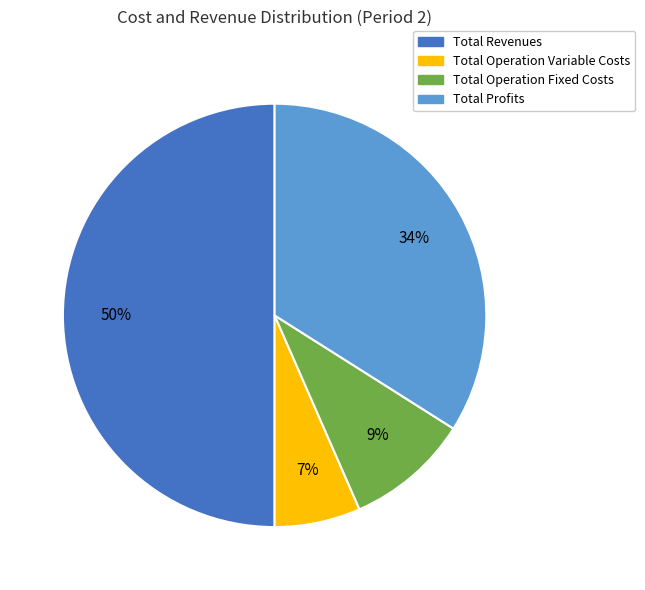

To the nearest percent, what is the difference between the largest and smallest slice percentages?

43%